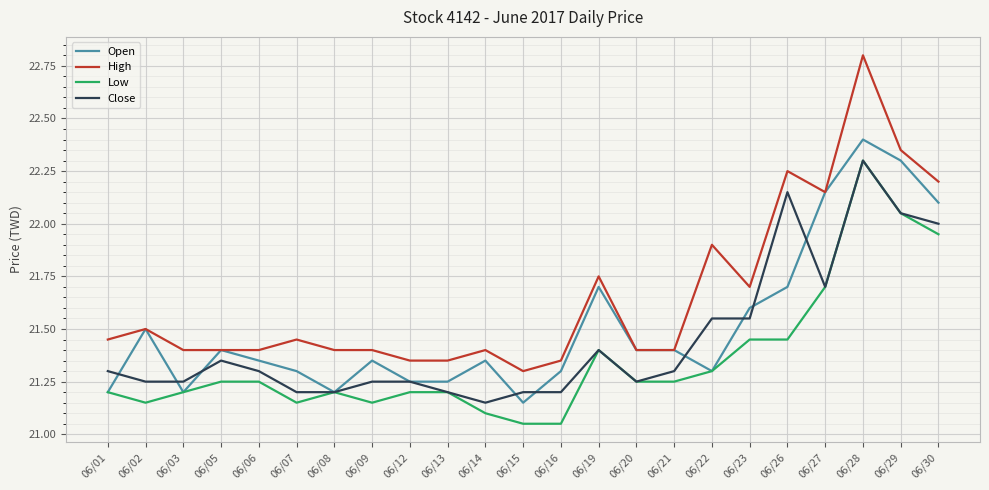

Which series has the largest range (max minus min)?

High